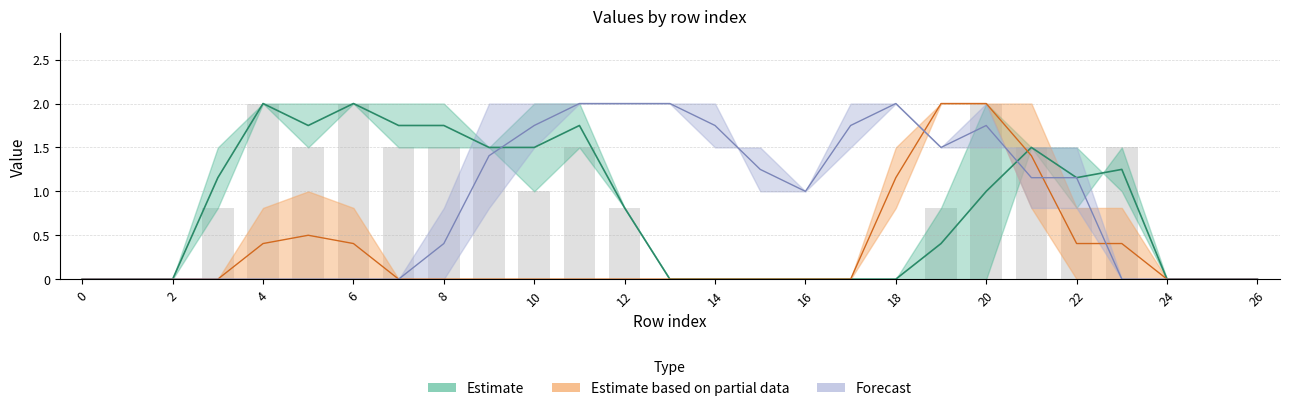

What is the change in value from 10 to 26?

-1.5